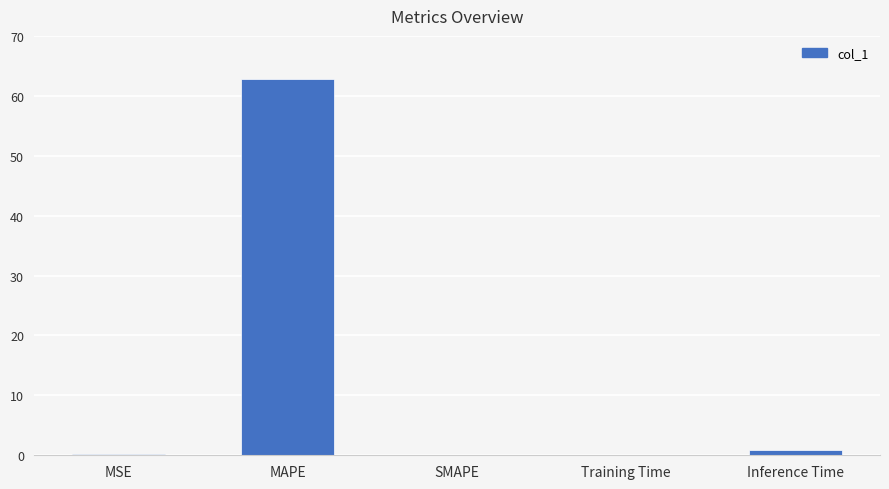

Are the bars horizontal?

No